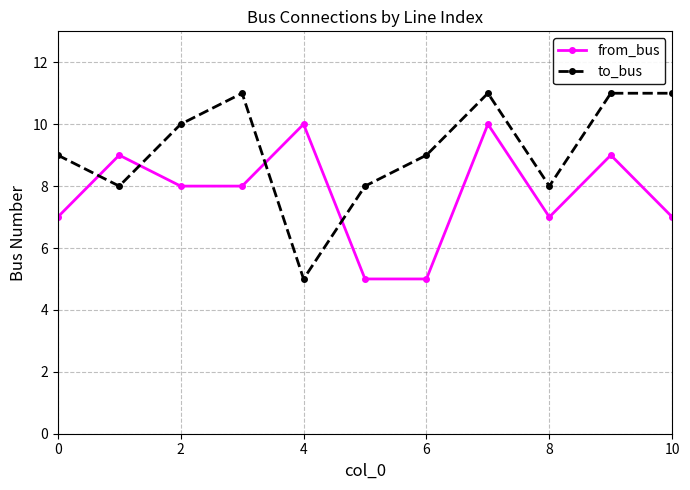

What is the minimum value shown in the chart?

5